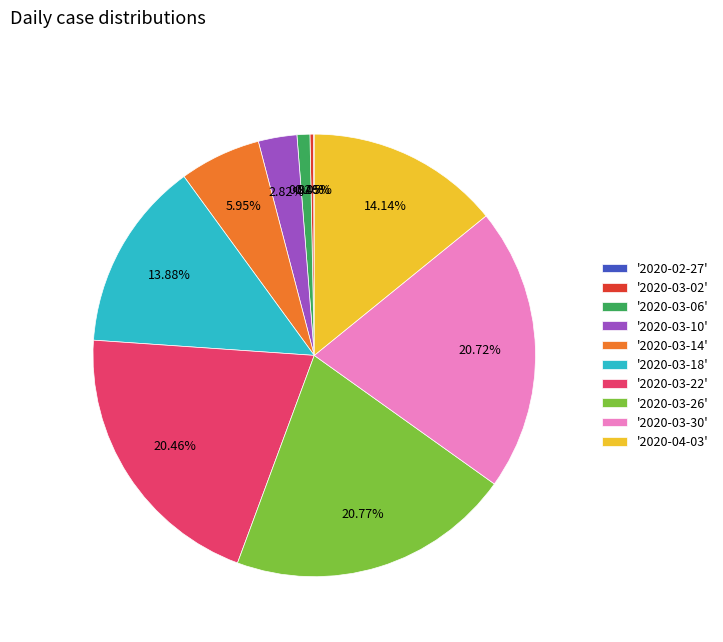

Do '2020-03-30' and '2020-03-26' together represent more than half of the pie?

No